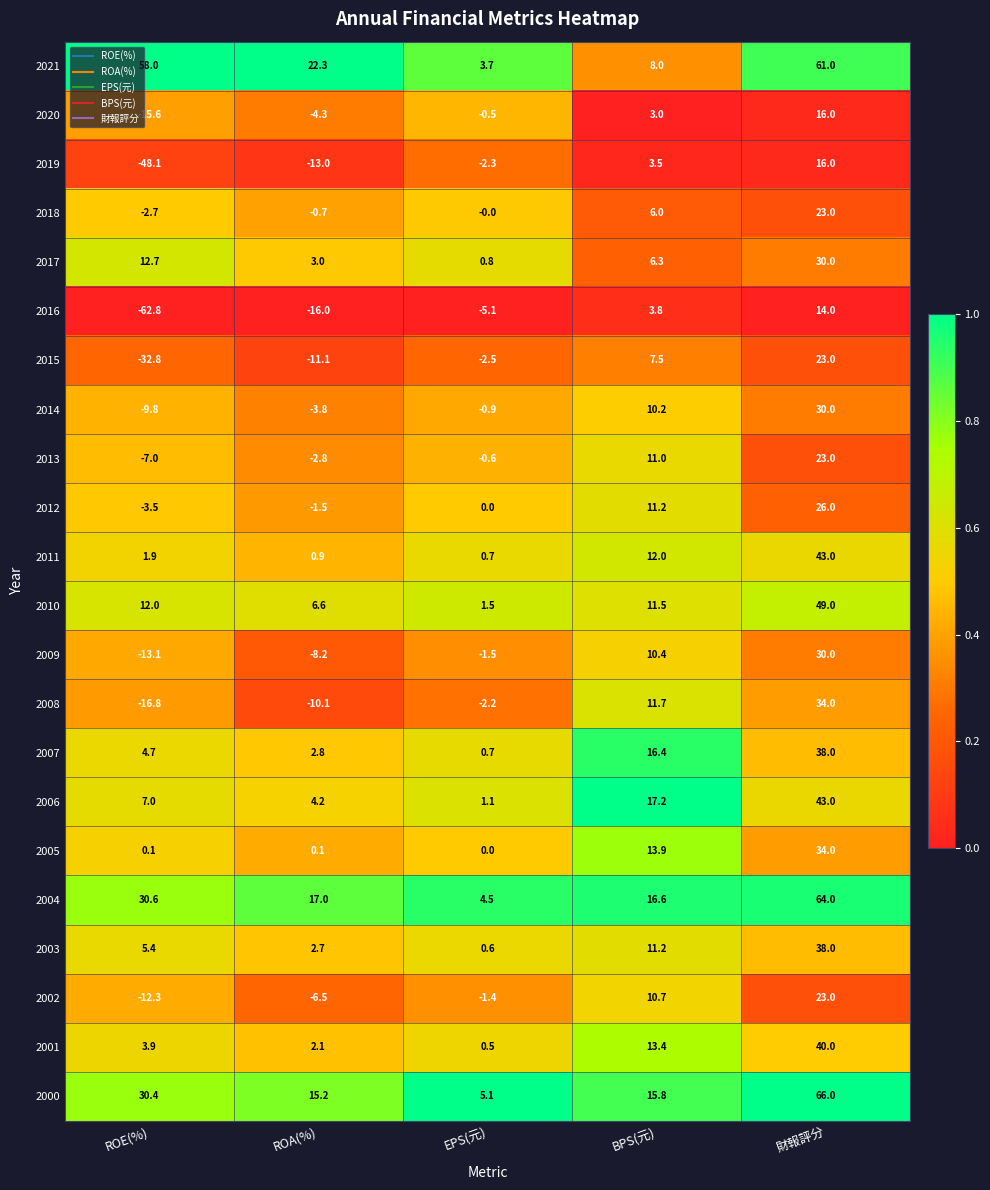

What is the sum of all 2005 values?

48.1